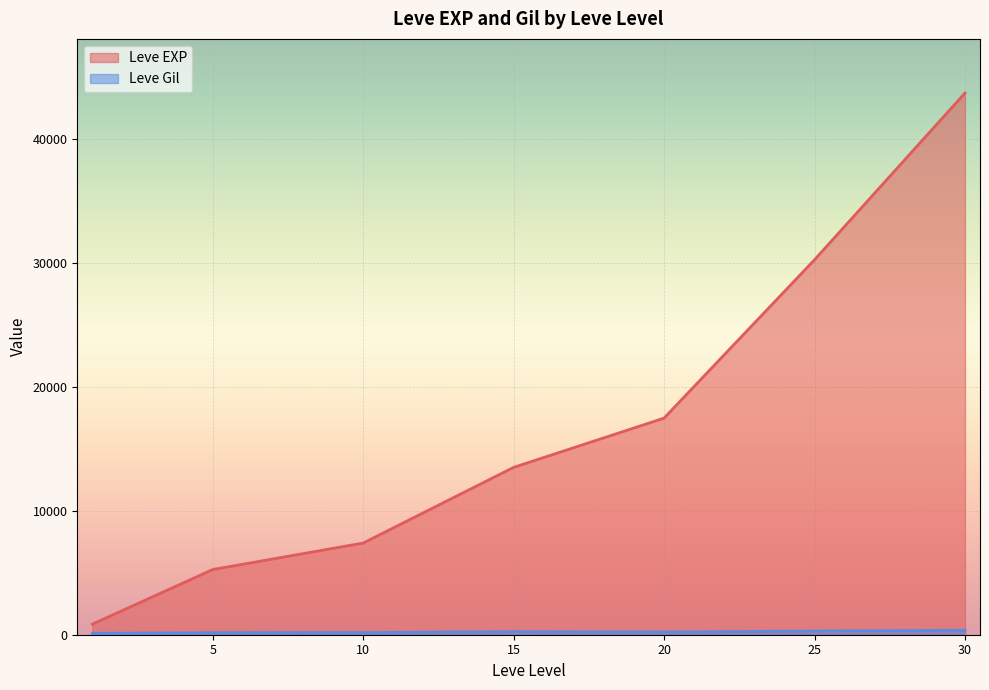

What is the difference between the second highest and second lowest values in the Leve EXP series?

25008.3